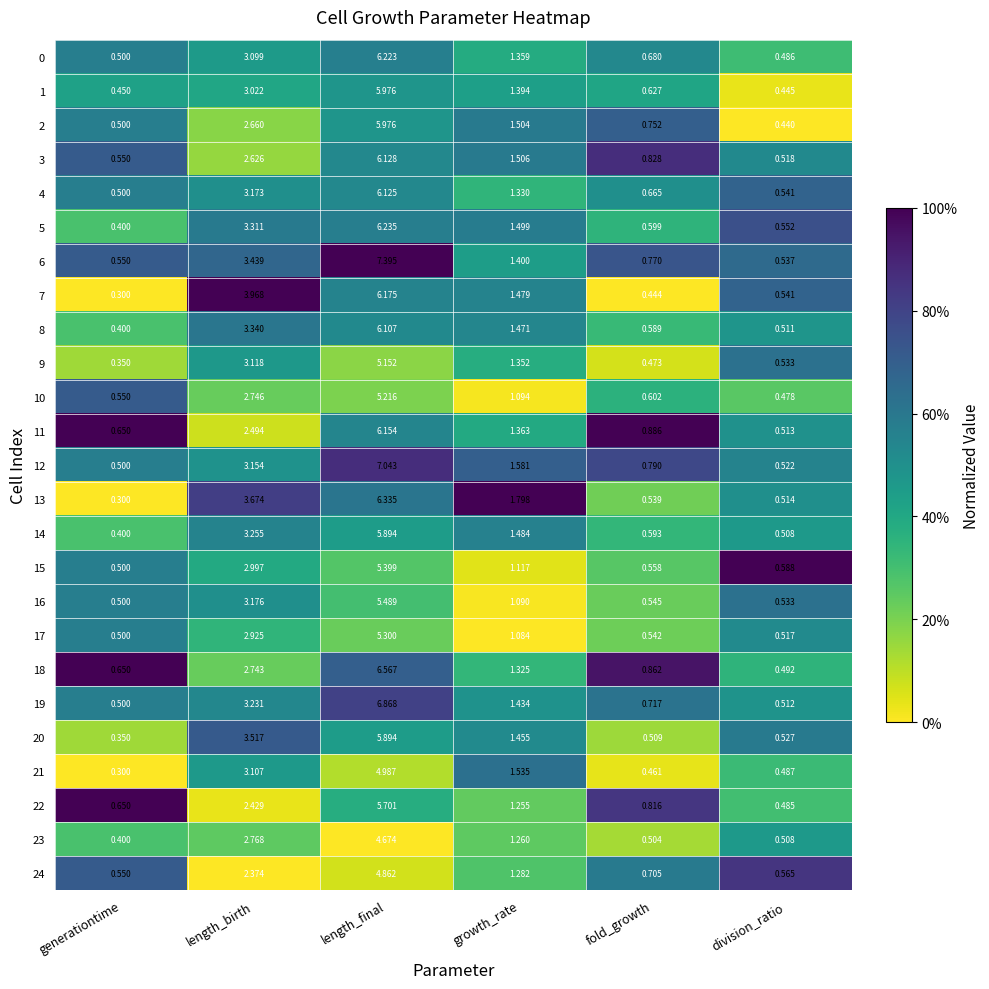

At which category is the sum across all series the highest?

length_final